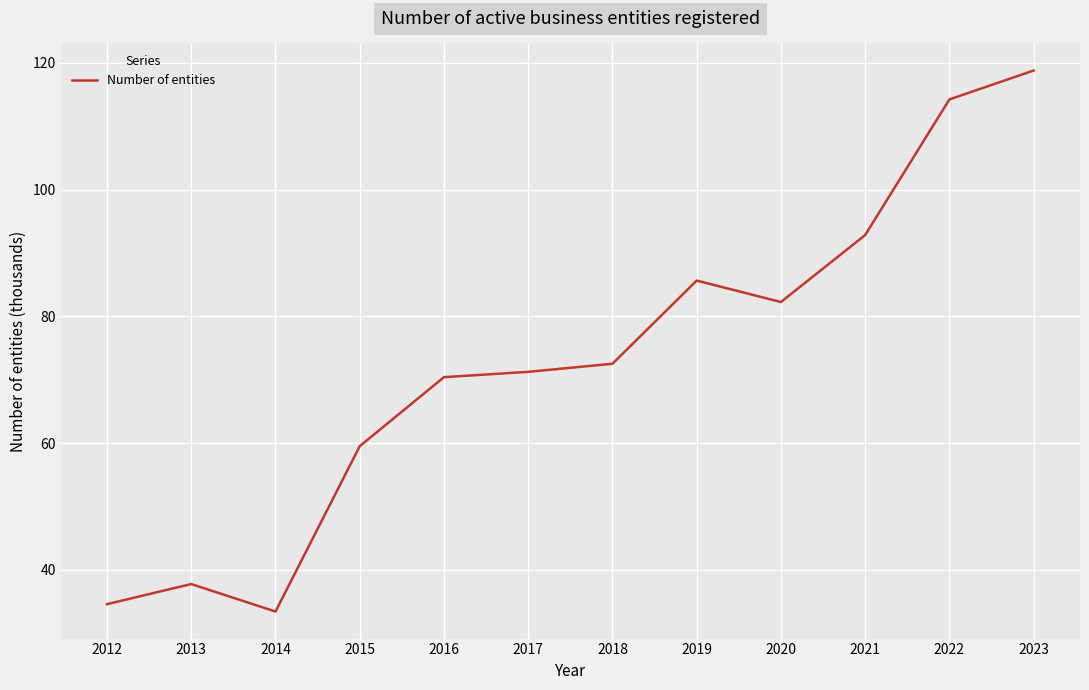

The chart shows a value of 18.7 at 2016. True or false?

False